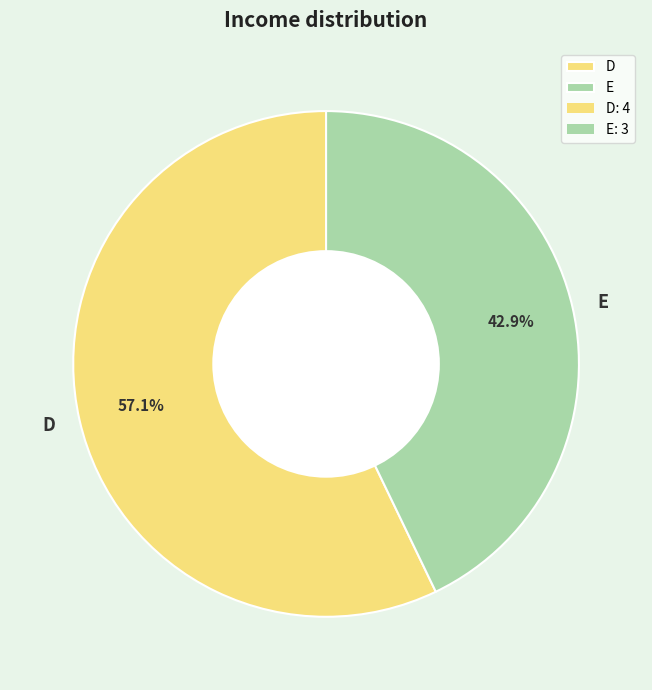

What is the largest slice in the pie chart?

D